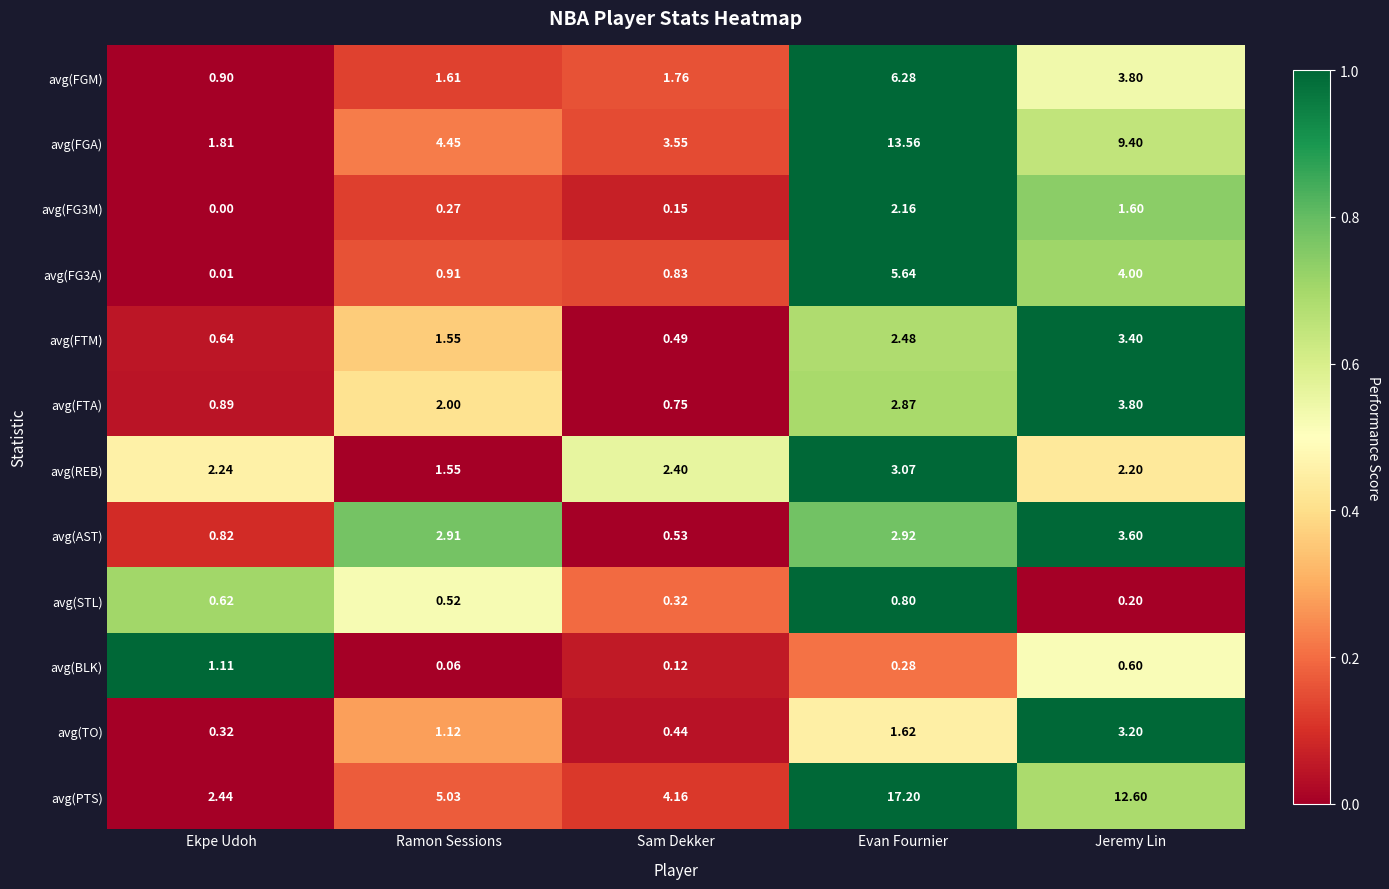

Where is avg(STL) nearest to the value 0?

Jeremy Lin